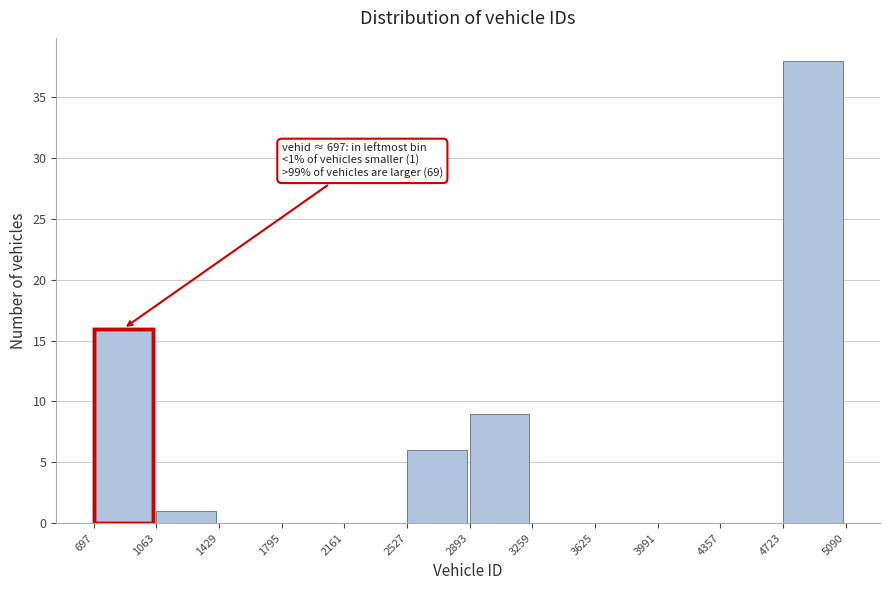

Over which range of the x-axis is the bar tallest?

4723 to 5090